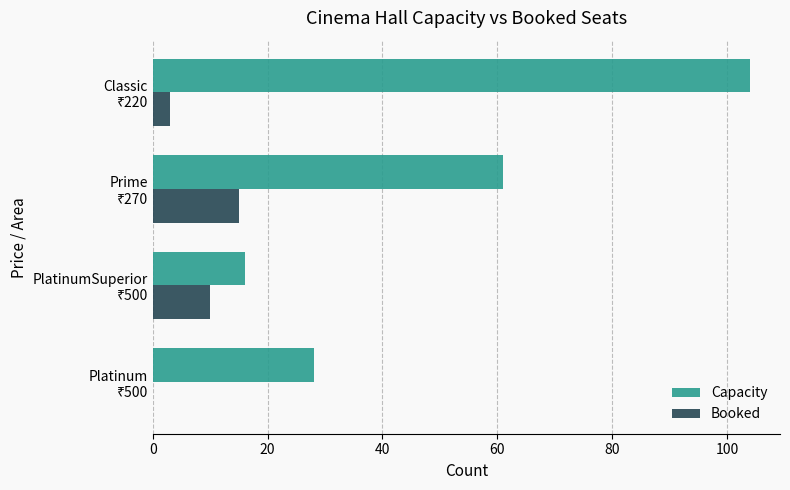

What is the maximum value for Booked?

15